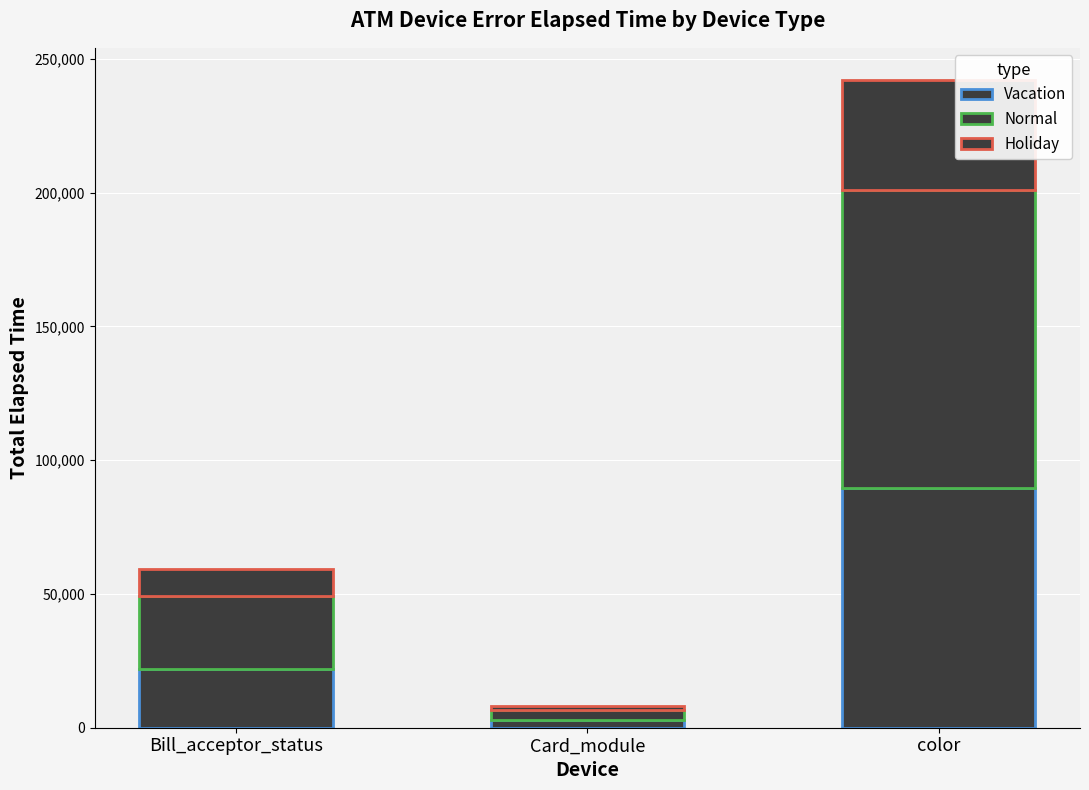

Are the bars grouped side by side (vs. stacked)?

No